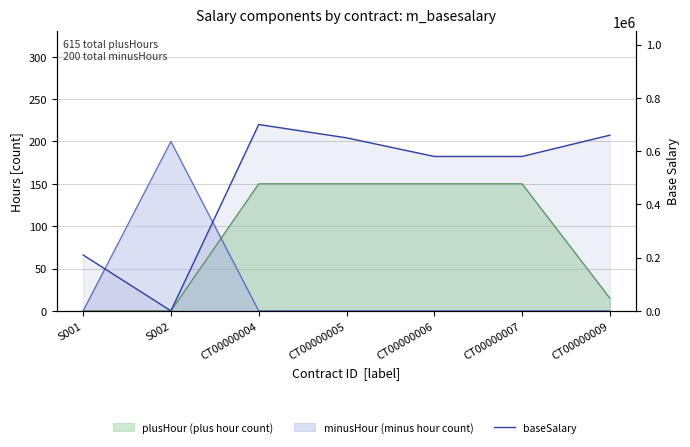

At which category does the data reach its first local valley?

S002